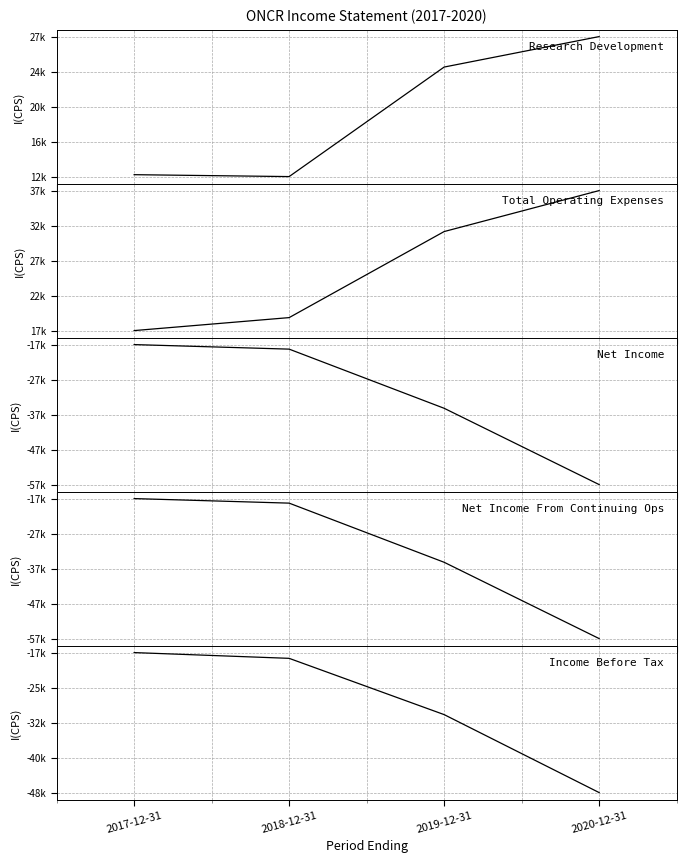

True or false: Net Income and Research Development cross at least once.

False